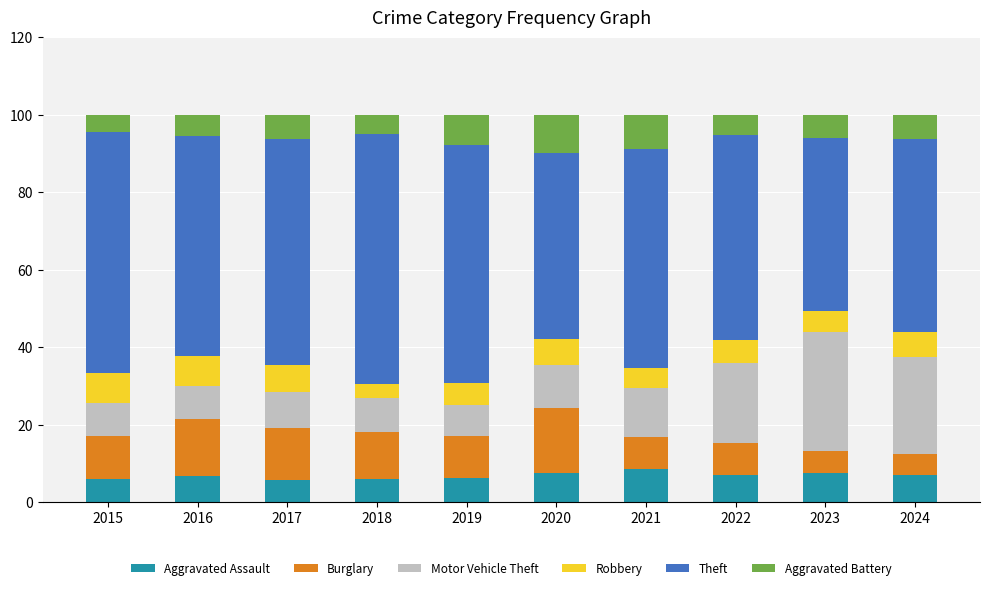

The value of Aggravated Assault at 2022 is 11.7. True or false?

False